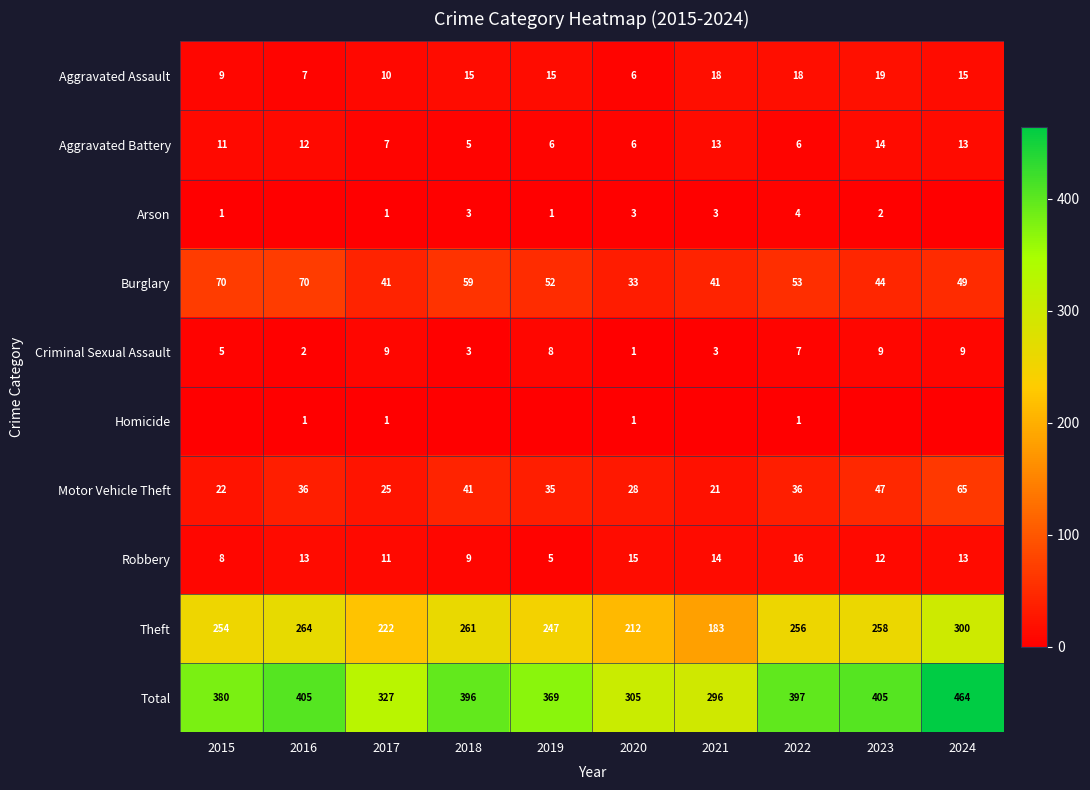

At which label does Theft reach its peak?

2024